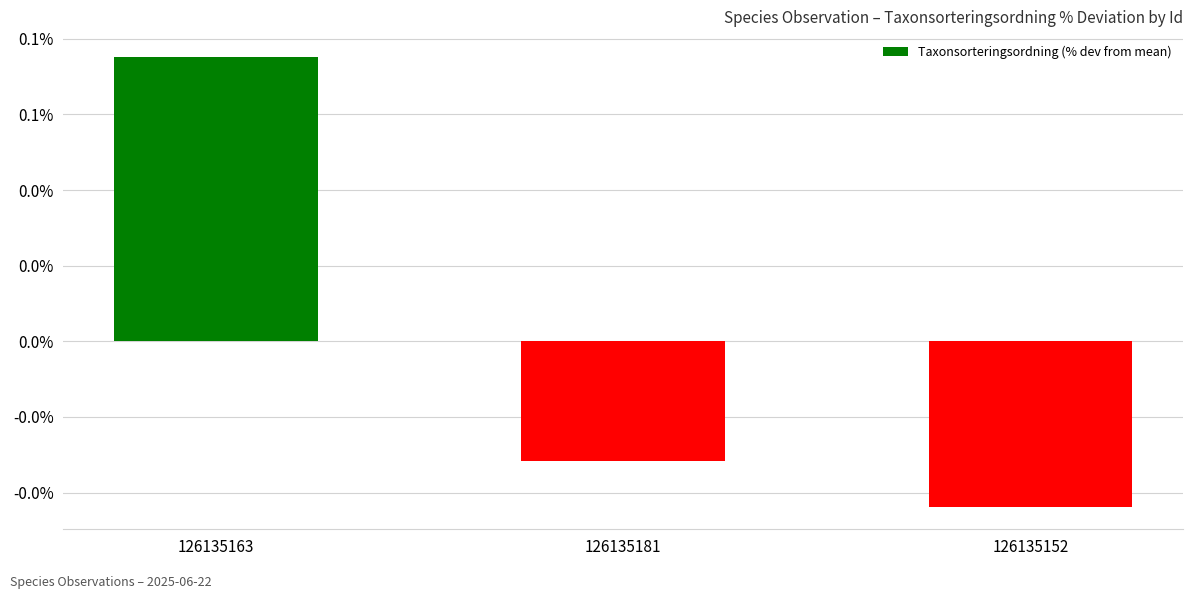

Does the chart contain any negative values?

Yes